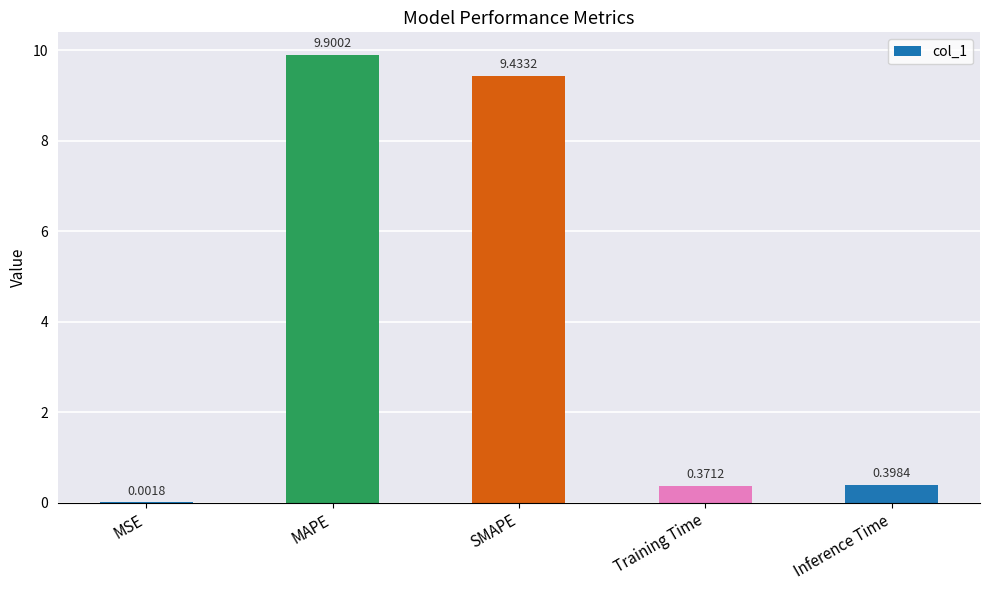

At which label is the value closest to 4?

Inference Time